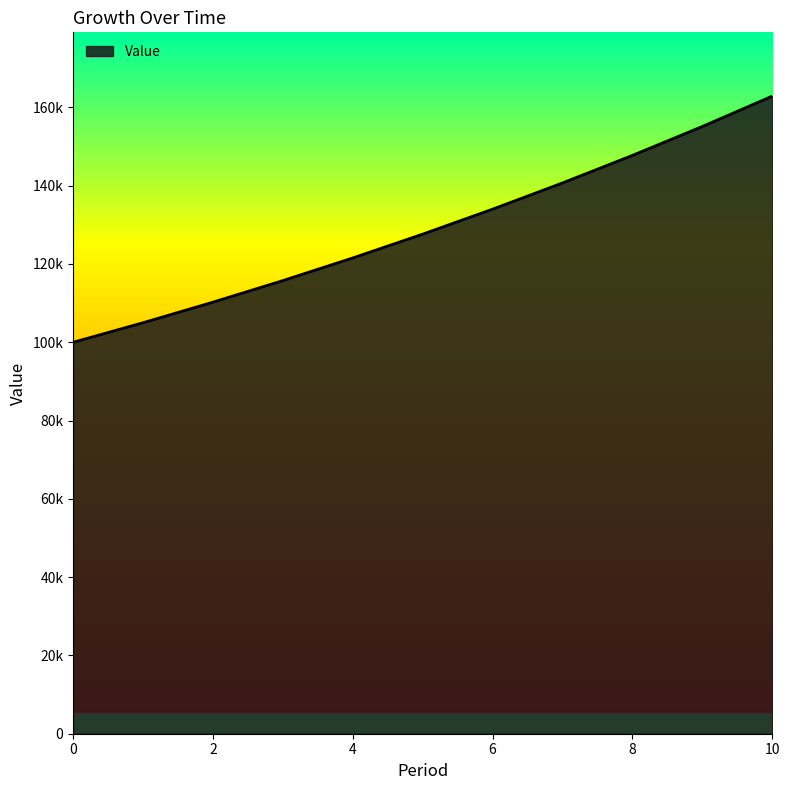

Does the chart have visible grid lines?

No